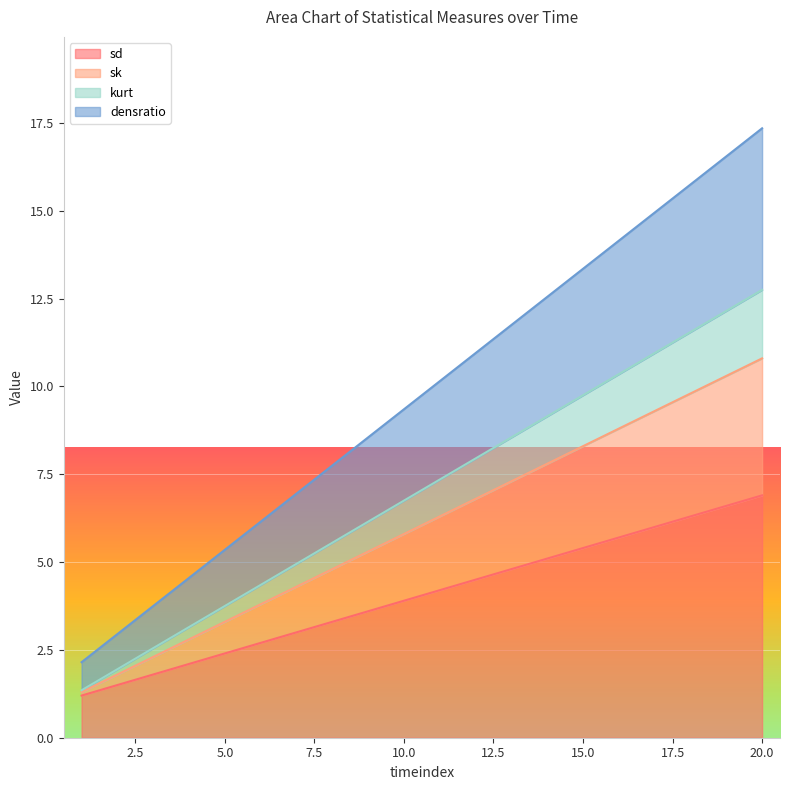

At how many categories does at least one series exceed 12?

7